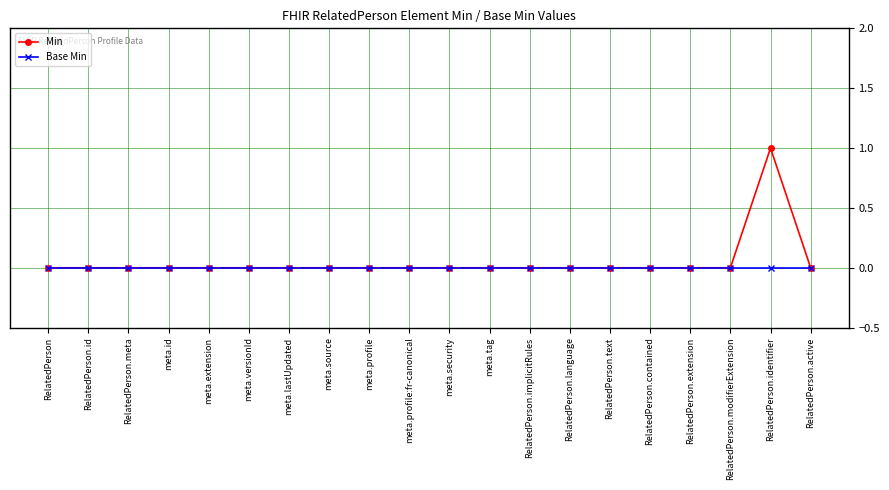

True or false: Min has a value of 1 at meta.lastUpdated.

False